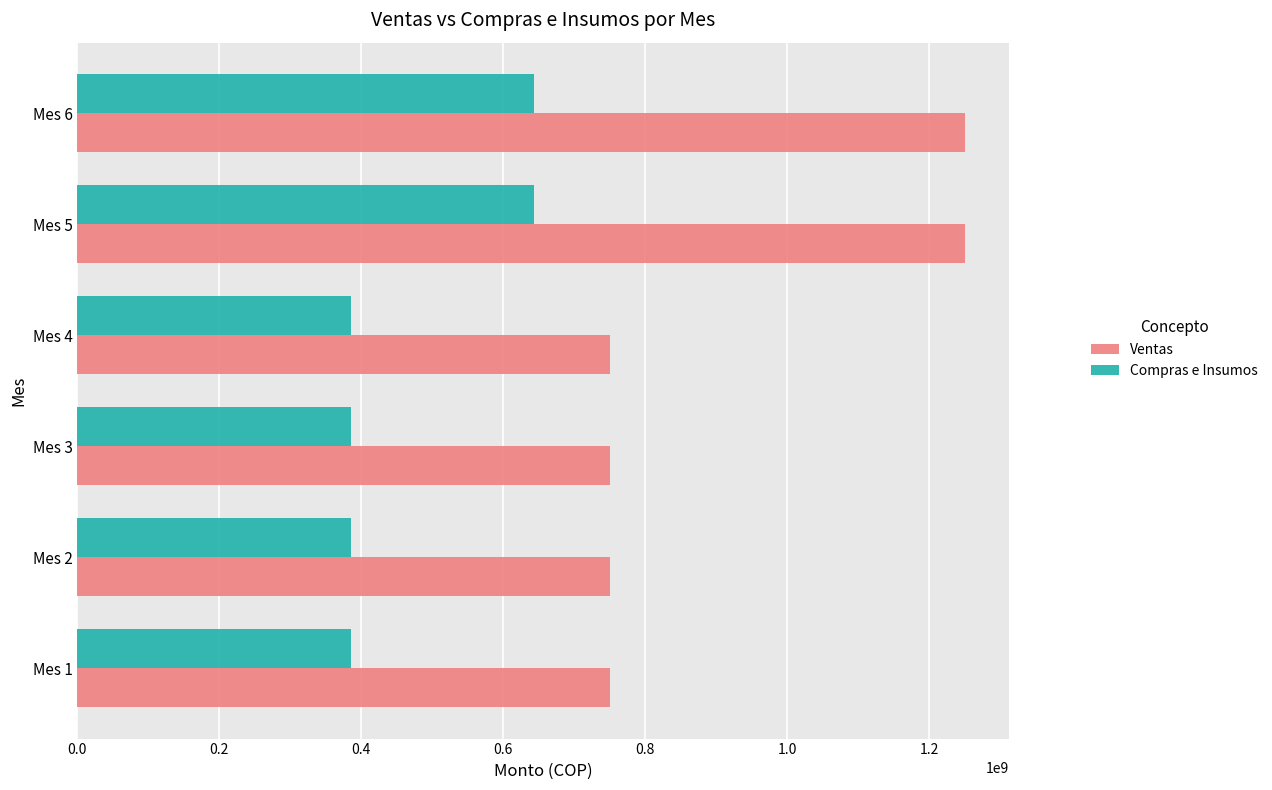

What is the difference between the highest and lowest values at Mes 5?

606250000.0